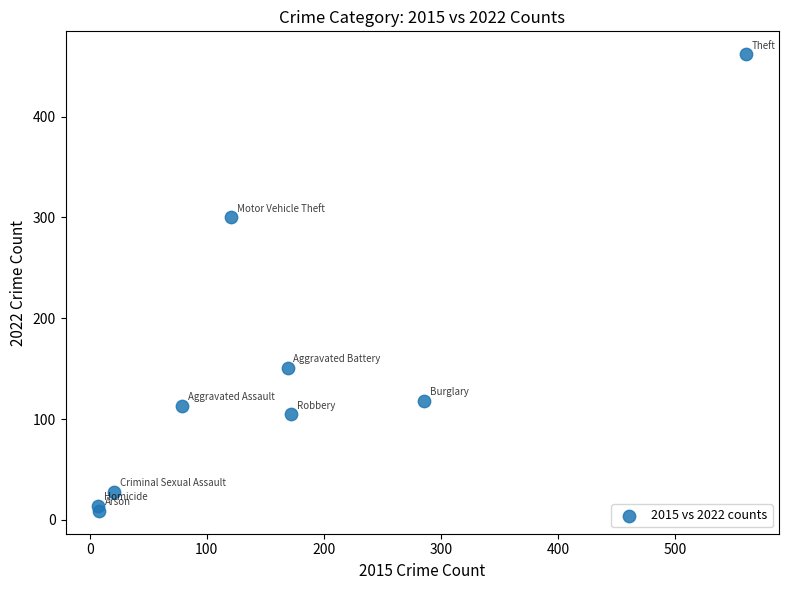

What Y value in the scatter plot is closest to 235?

300